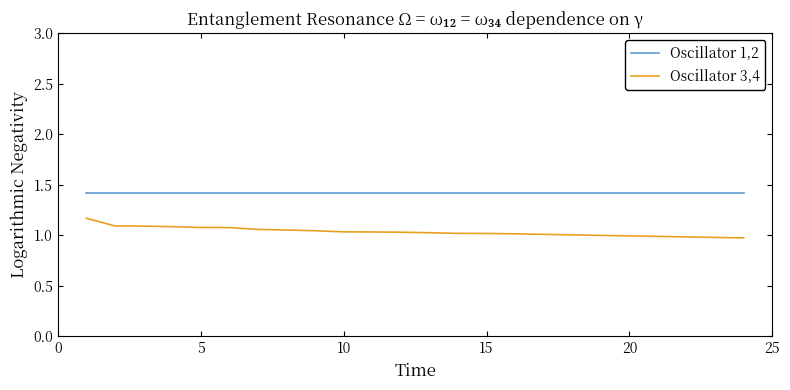

What is the minimum value for Oscillator 1,2?

1.4